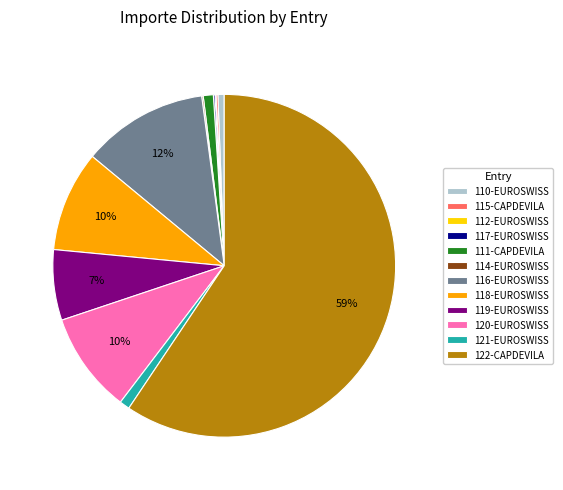

What is the largest slice in the pie chart?

122-CAPDEVILA